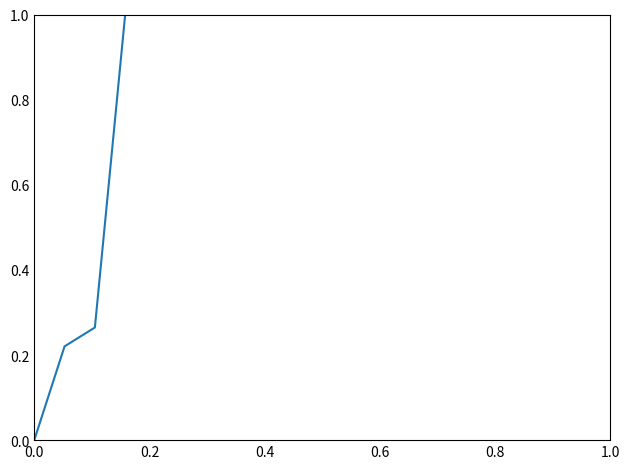

Does the chart display data point markers on the line(s)?

No